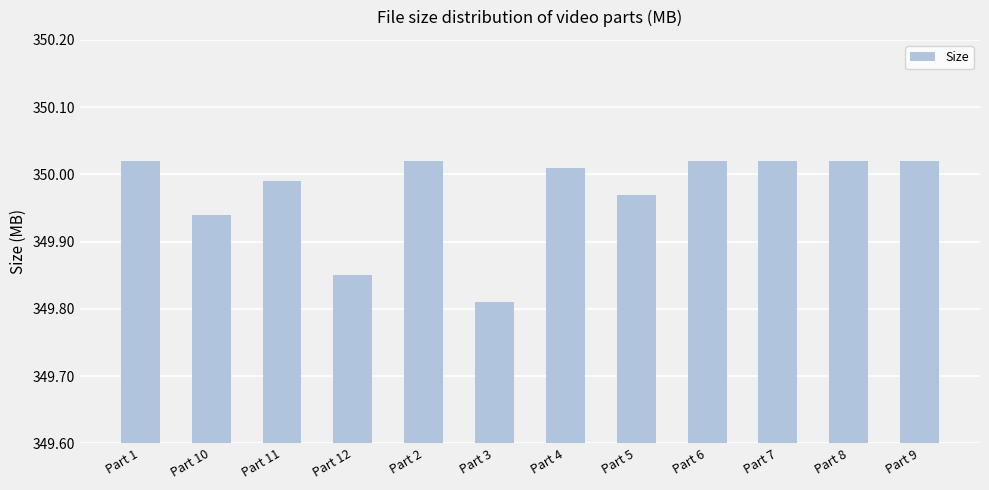

How many data points are less than 350?

5